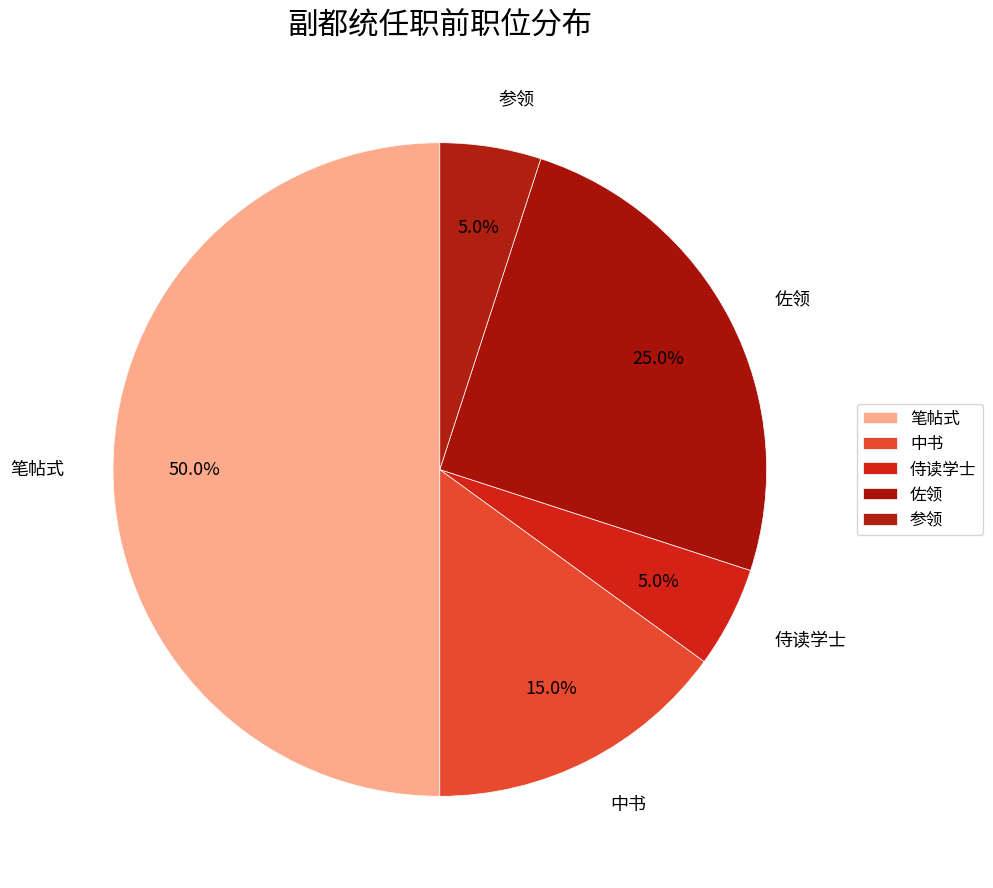

What percentage is the 参领 slice, to the nearest percent?

5%